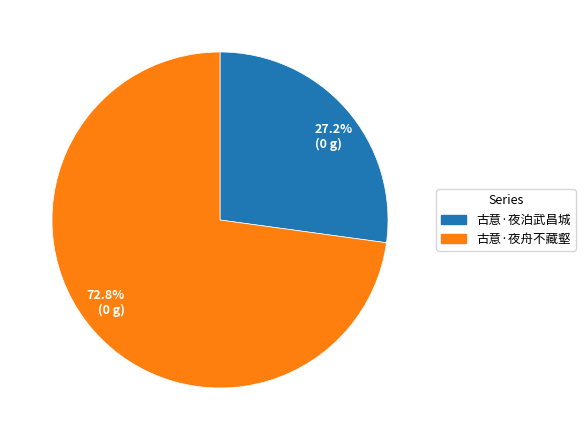

What percentage do 27.2% (0 g) and 72.8% (0 g) together represent?

100.0%